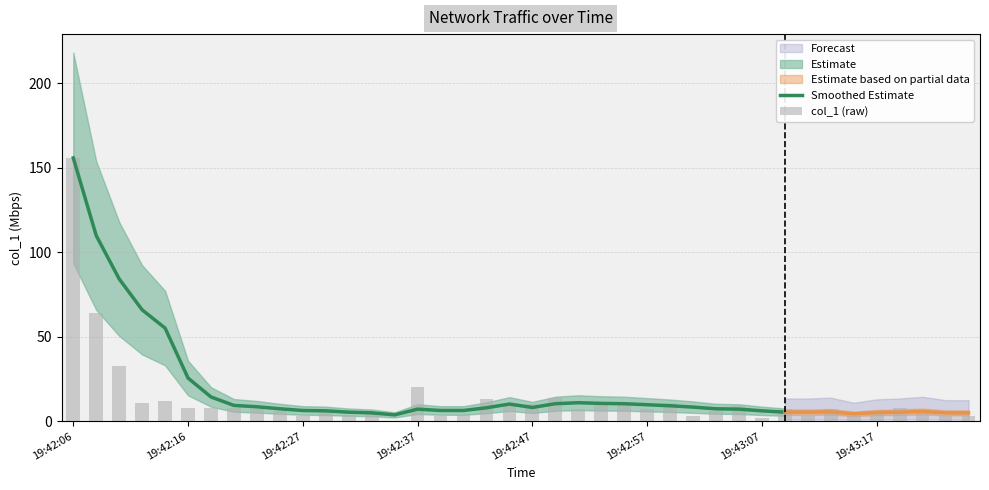

Are the bars grouped side by side (vs. stacked)?

No